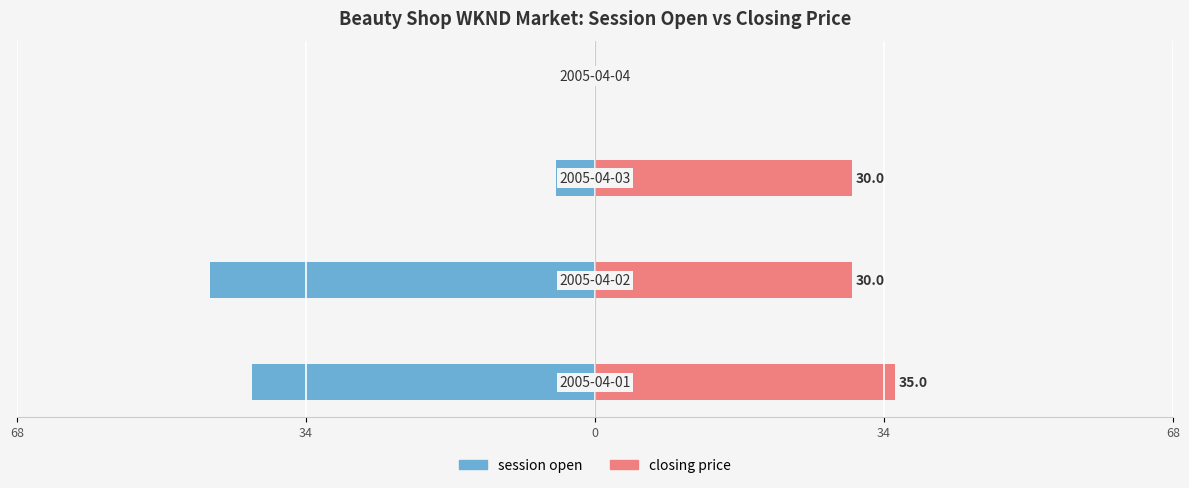

Reading left to right, list all the values displayed in this chart.

session open: -40.0	-45.0	-4.5	0.0
closing price: 35.0	30.0	30.0	0.0